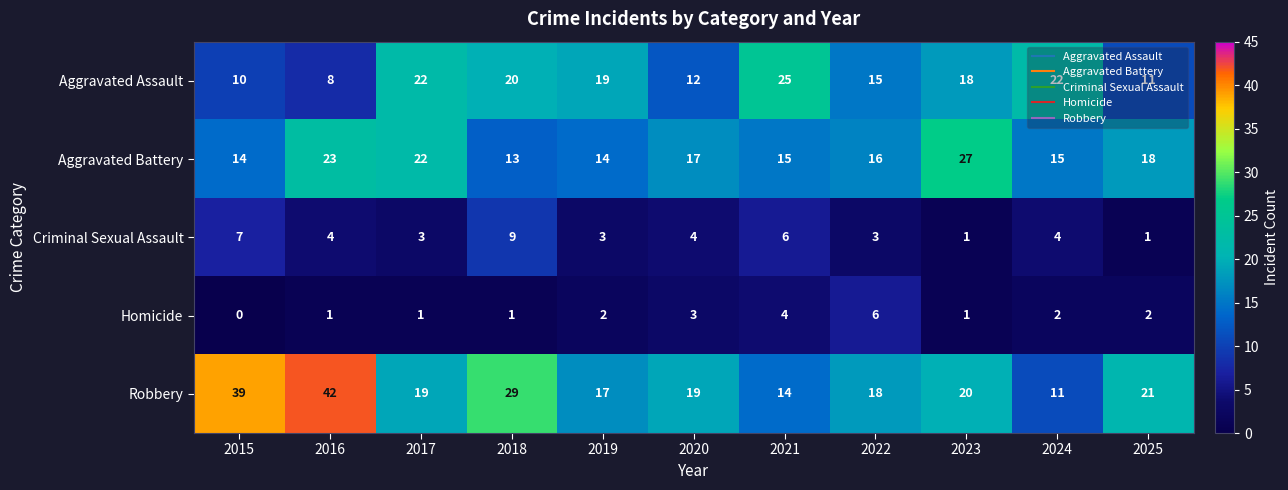

At which category does the chart reach its minimum across all series?

2015